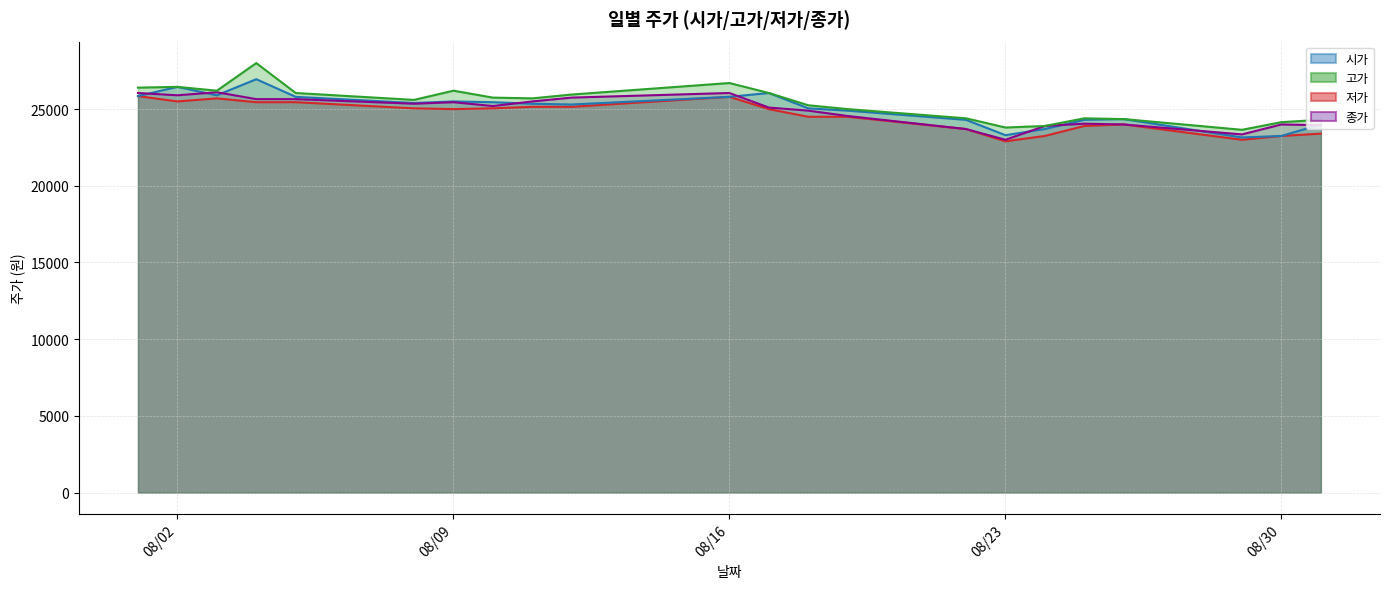

Reading left to right, list all the values displayed in this chart.

시가: 25850	26450	25900	26950	25800	25400	25500	25450	25350	25300	25800	26050	25050	24900	24300	23300	23700	24300	24350	23150	23250	24000
고가: 26400	26450	26200	28000	26050	25600	26200	25750	25700	25950	26700	26050	25250	25000	24400	23800	23900	24400	24350	23650	24150	24300
저가: 25850	25500	25700	25450	25450	25050	25000	25050	25150	25150	25800	25000	24500	24500	23700	22900	23250	23900	24000	23000	23250	23400
종가: 26050	25900	26100	25650	25650	25350	25450	25200	25500	25750	26050	25100	24900	24550	23700	23000	23900	24050	24000	23350	24000	23950